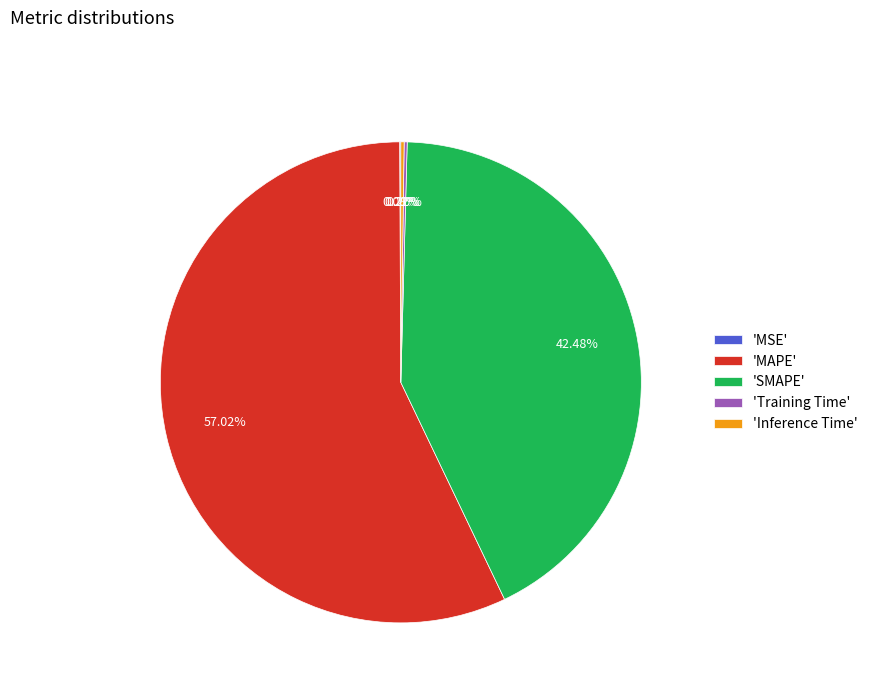

Does 'MAPE' represent more than half of the total?

Yes